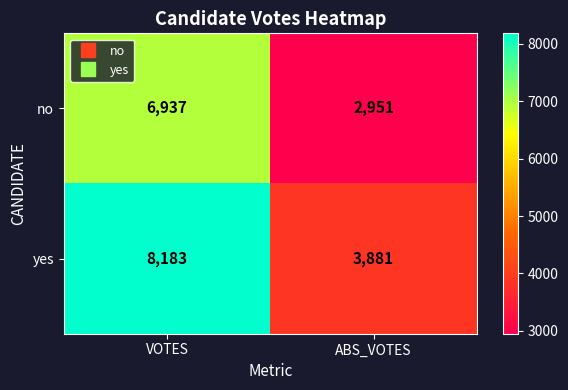

What is the total value across all series at ABS_VOTES?

6832